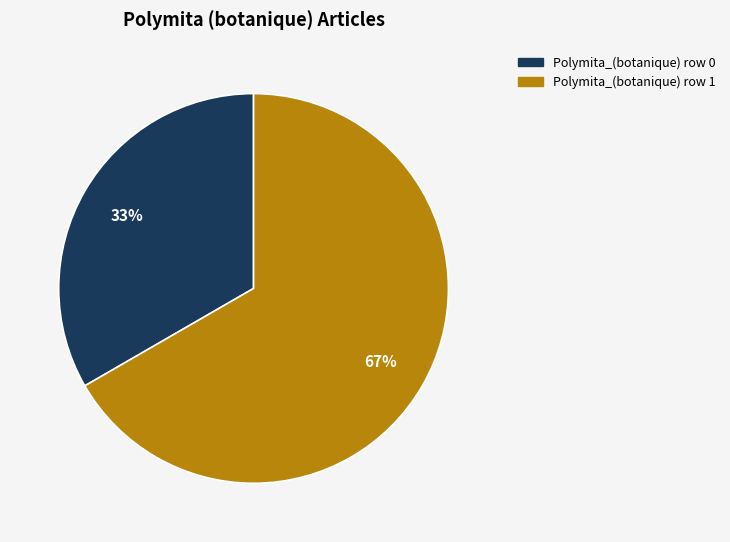

Does Polymita_(botanique) row 1 account for over 50% of the chart?

Yes